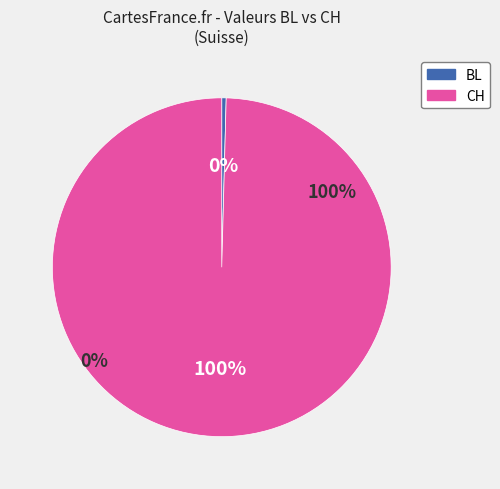

To the nearest percent, what is the difference between the BL=0 and CH=12 slice percentages?

100%